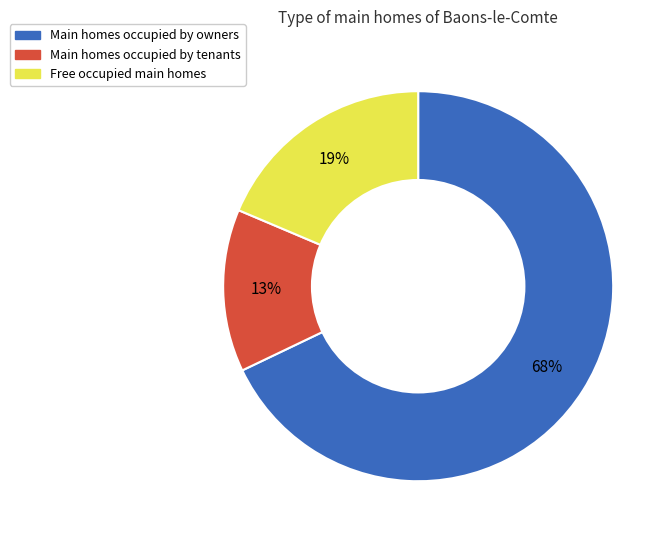

To the nearest percent, what is the combined percentage of Main homes occupied by tenants and Main homes occupied by owners?

81%